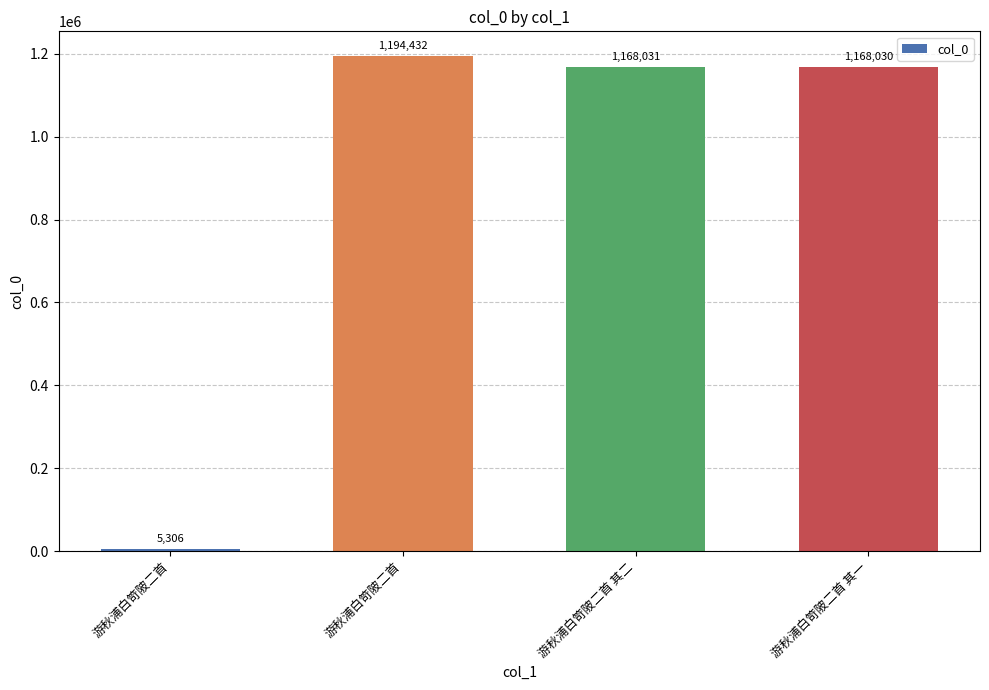

What is the greatest value displayed?

1194432